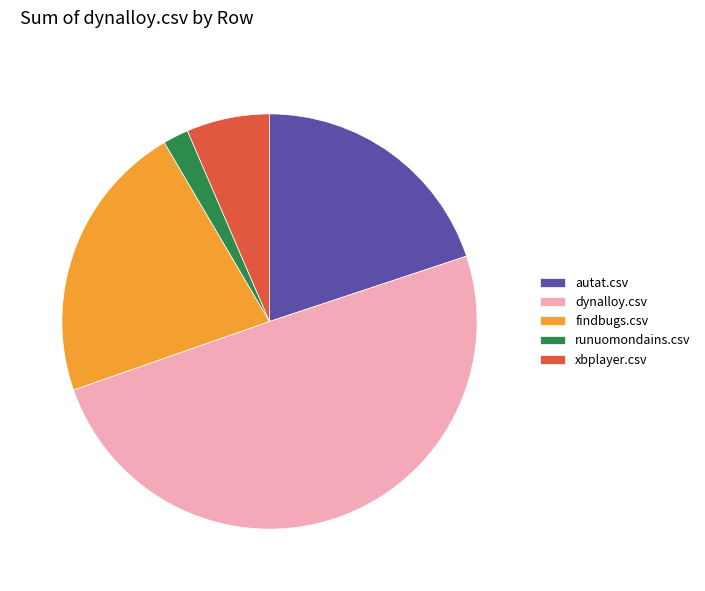

How many slices are in this pie chart?

5